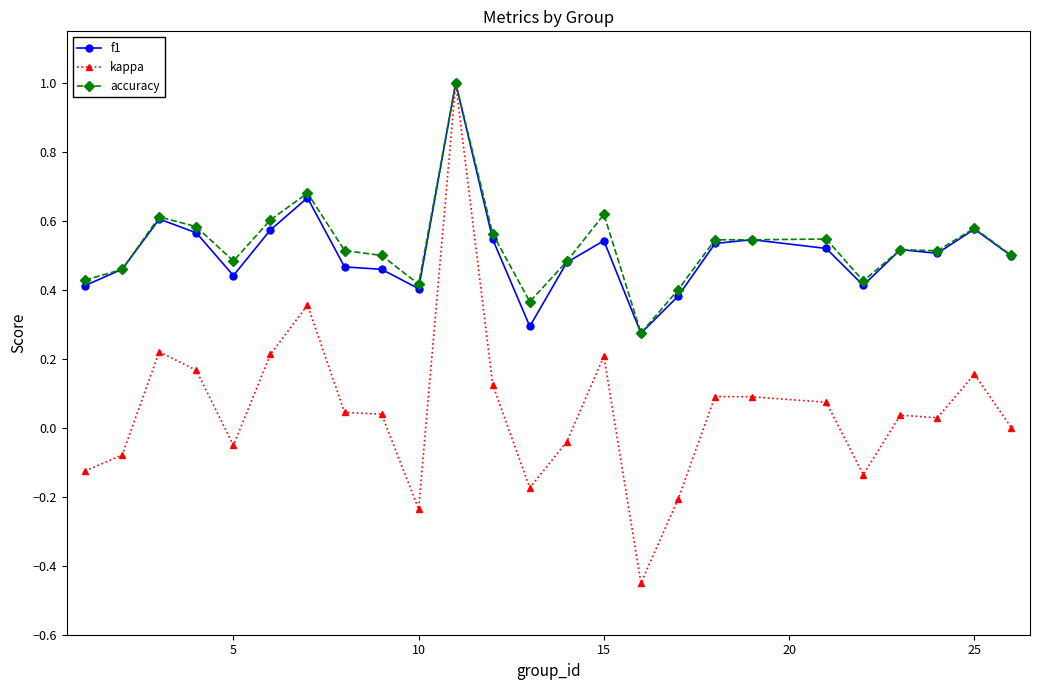

What is the value of the f1 point at the 11th from the left?

1.0